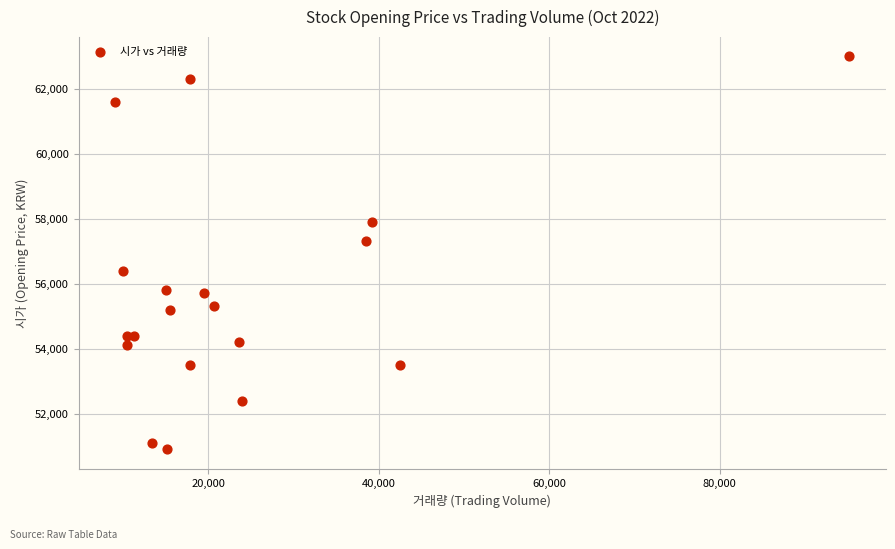

What Y value in the scatter plot is closest to 56950?

57300